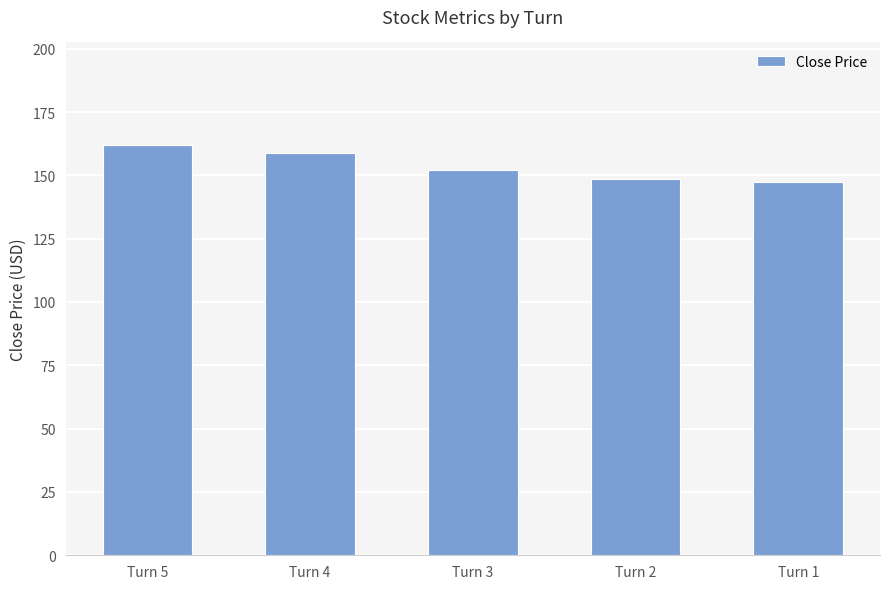

Between Turn 2 and Turn 3, which is larger?

Turn 3